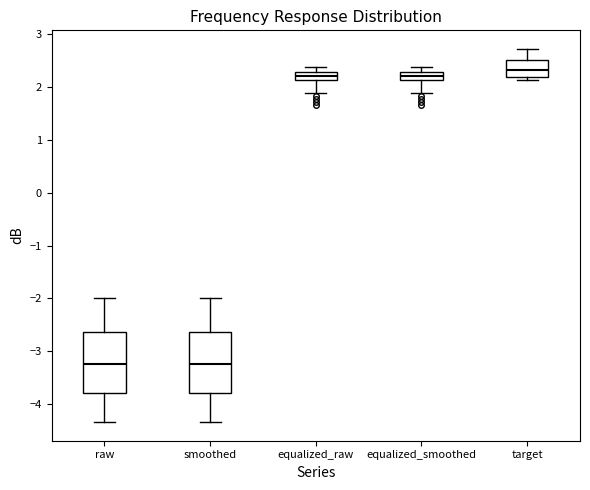

Reading left to right, transcribe this box plot: for each box, give where its median line is, the range the box spans, and where its two whiskers end, as read against the y-axis. The values are not printed on the chart, so give them approximately, as read against the axis.

raw: median -3.2, box -3.8 to -2.6, whiskers -4.3 to -2.0
smoothed: median -3.2, box -3.8 to -2.6, whiskers -4.3 to -2.0
equalized_raw: median 2.2, box 2.1 to 2.3, whiskers 1.9 to 2.4
equalized_smoothed: median 2.2, box 2.1 to 2.3, whiskers 1.9 to 2.4
target: median 2.3, box 2.2 to 2.5, whiskers 2.1 to 2.7